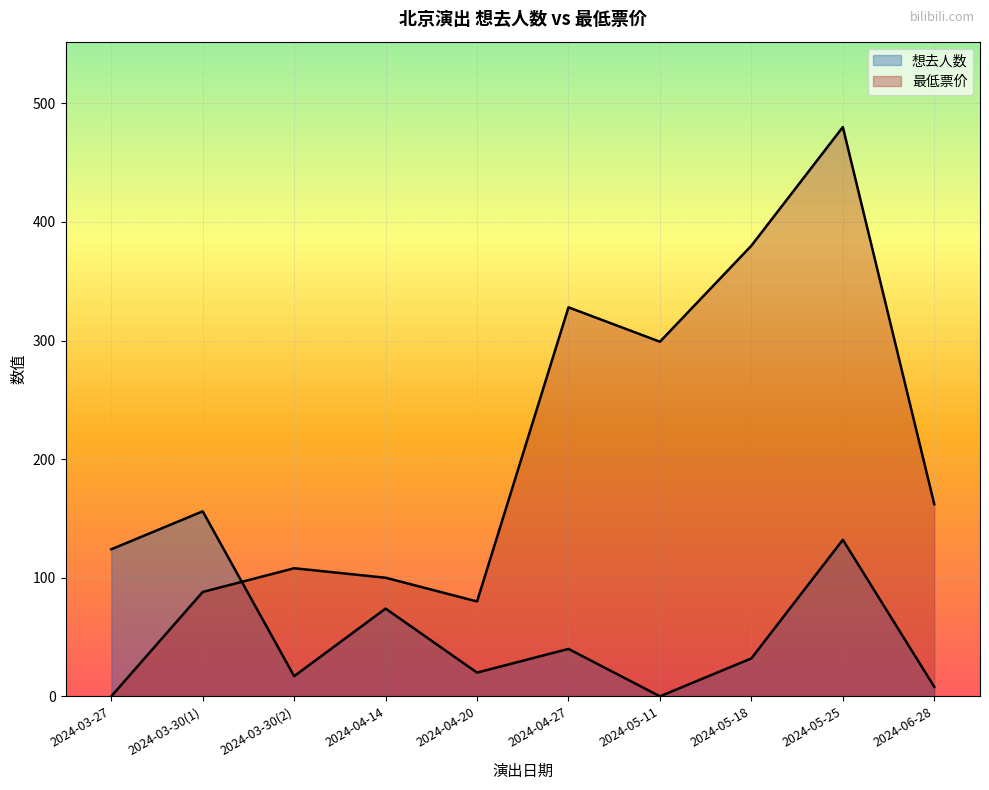

How many values in 想去人数 are above zero?

9